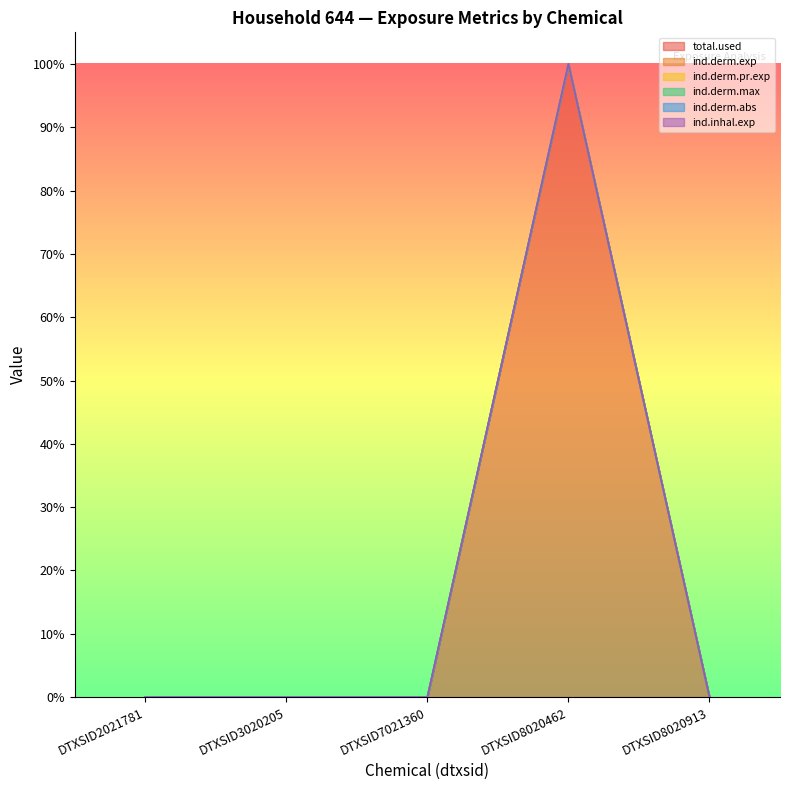

Reading right to left, transcribe all the data shown in this chart.

total.used: DTXSID8020913=0.0	DTXSID8020462=1.0	DTXSID7021360=0.0	DTXSID3020205=0.0	DTXSID2021781=0.0
ind.derm.exp: DTXSID8020913=0.0	DTXSID8020462=1.0	DTXSID7021360=0.0	DTXSID3020205=0.0	DTXSID2021781=0.0
ind.derm.pr.exp: DTXSID8020913=0.0	DTXSID8020462=1.0	DTXSID7021360=0.0	DTXSID3020205=0.0	DTXSID2021781=0.0
ind.derm.max: DTXSID8020913=0.0	DTXSID8020462=1.0	DTXSID7021360=0.0	DTXSID3020205=0.0	DTXSID2021781=0.0
ind.derm.abs: DTXSID8020913=0.0	DTXSID8020462=1.0	DTXSID7021360=0.0	DTXSID3020205=0.0	DTXSID2021781=0.0
ind.inhal.exp: DTXSID8020913=0.0	DTXSID8020462=1.0	DTXSID7021360=0.0	DTXSID3020205=0.0	DTXSID2021781=0.0